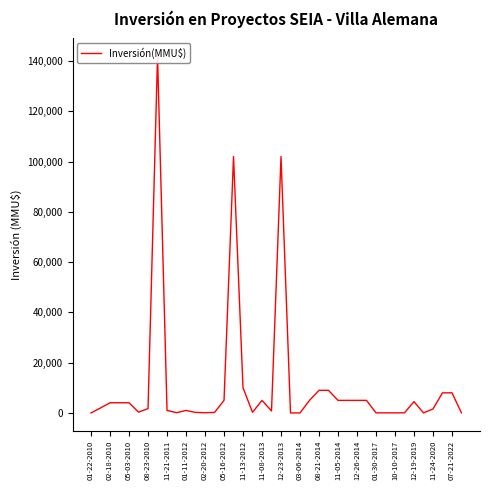

How many data points are above 2000?

19